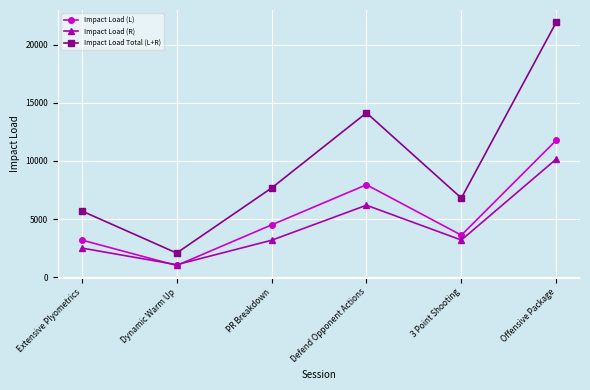

True or false: Impact Load (R) has more than 1 points higher than both neighbors.

False